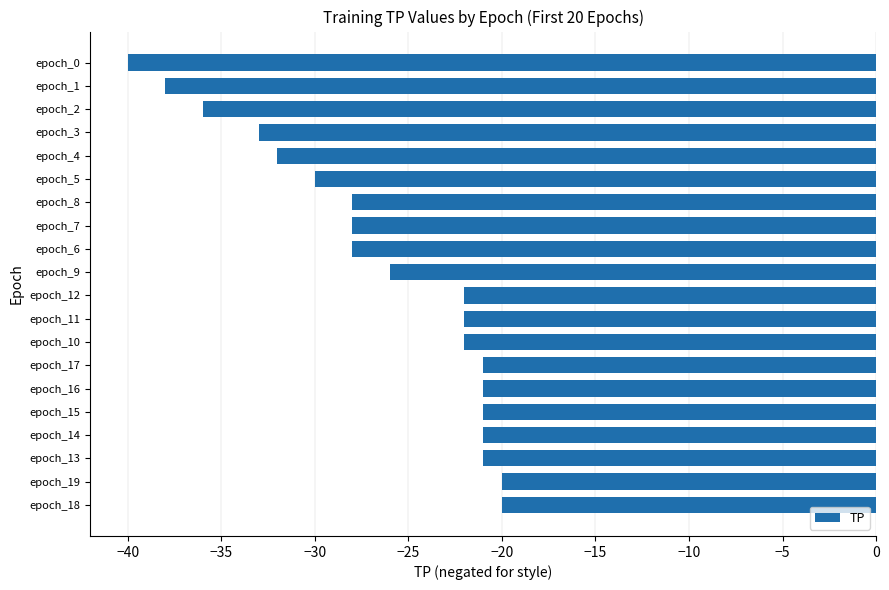

Count the number of data series in this chart.

1